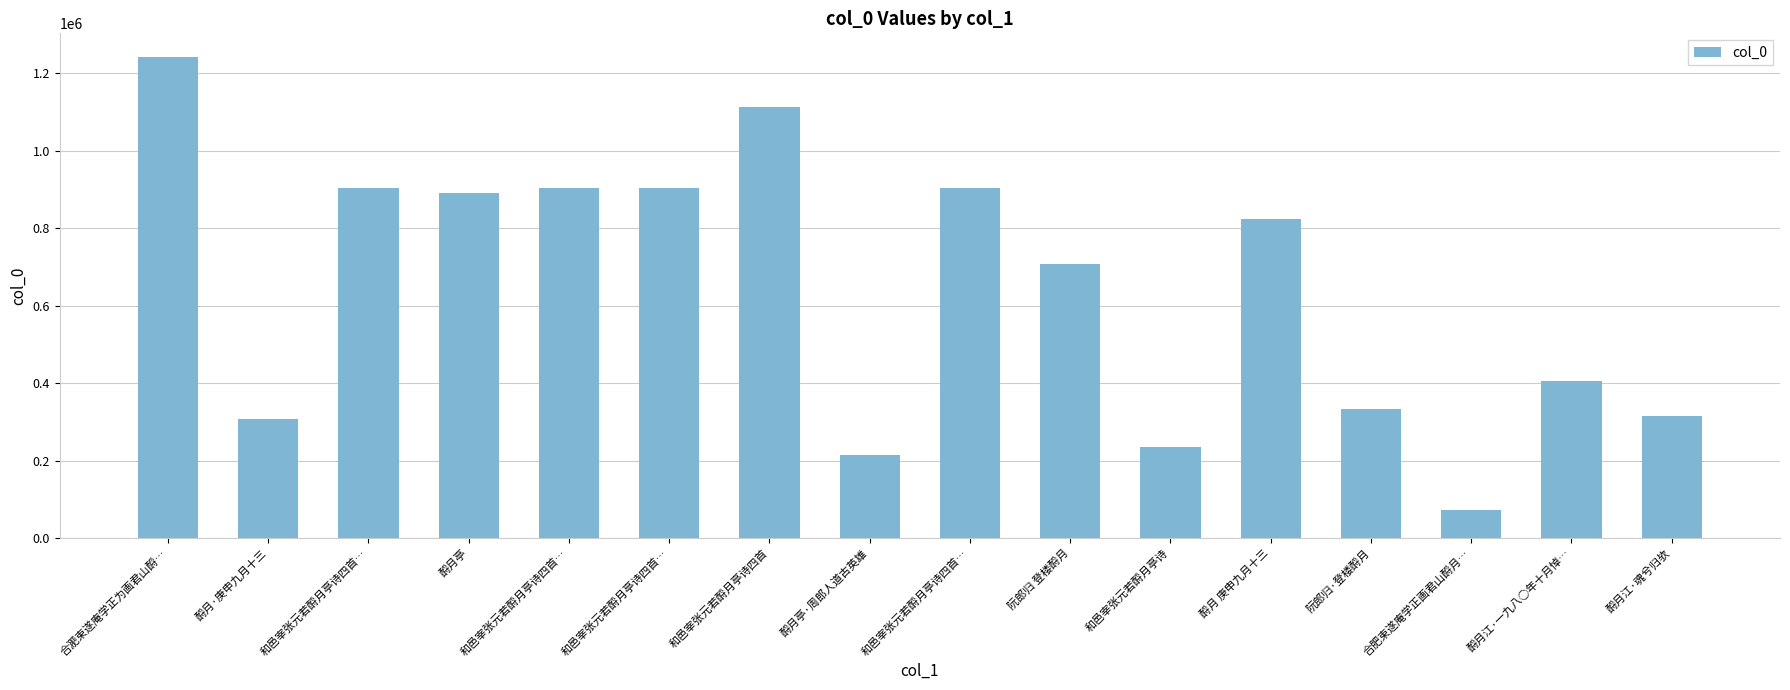

How many bars are there in total?

16